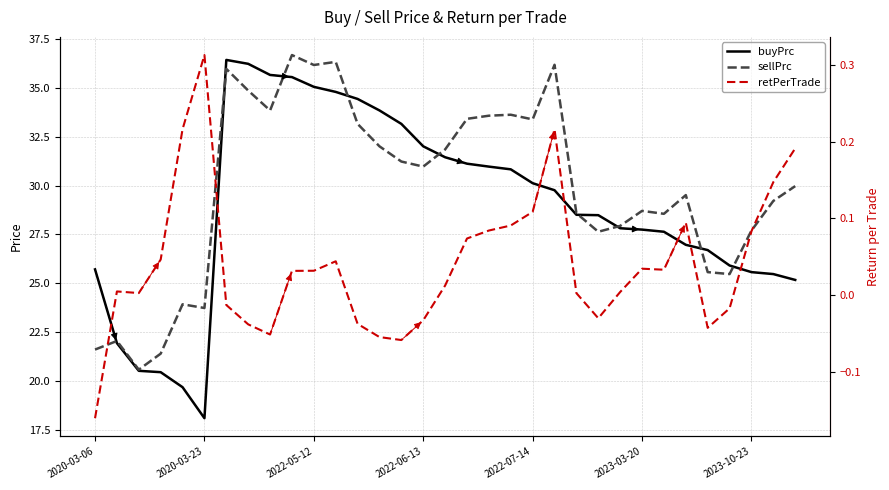

How many categories are shown in the chart?

33